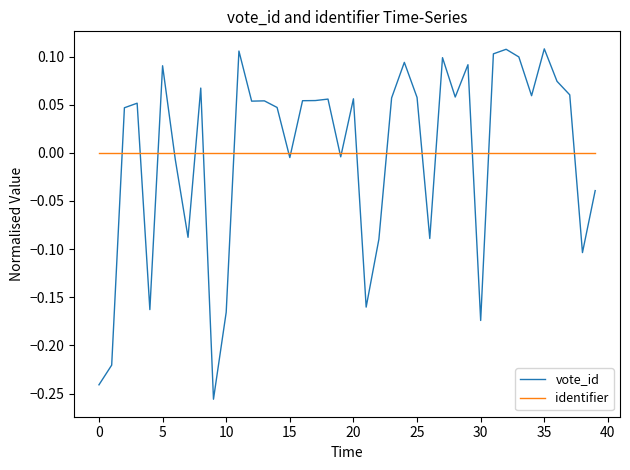

Which series has the widest spread of values?

vote_id